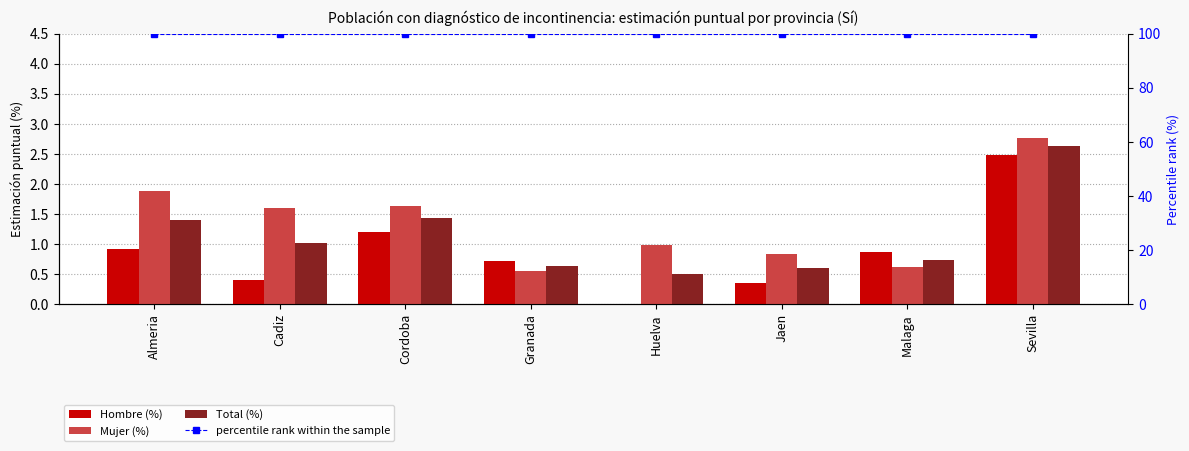

How many values in the Total (%) series exceed 1?

4